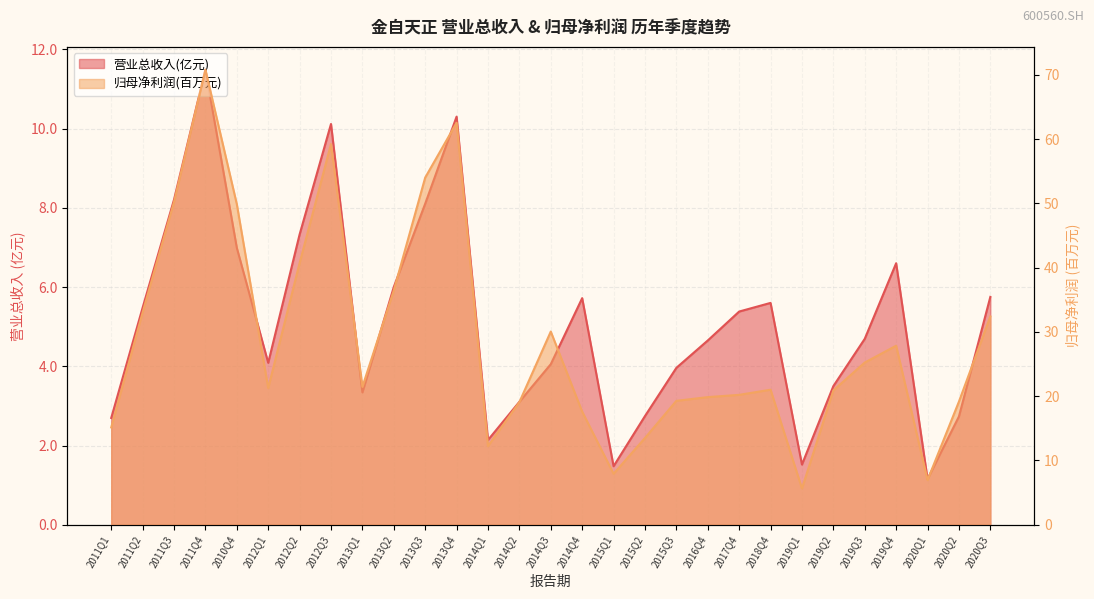

The TOTAL_OPERATE_INCOME series shows 7.3 at 2012Q2. True or false?

True